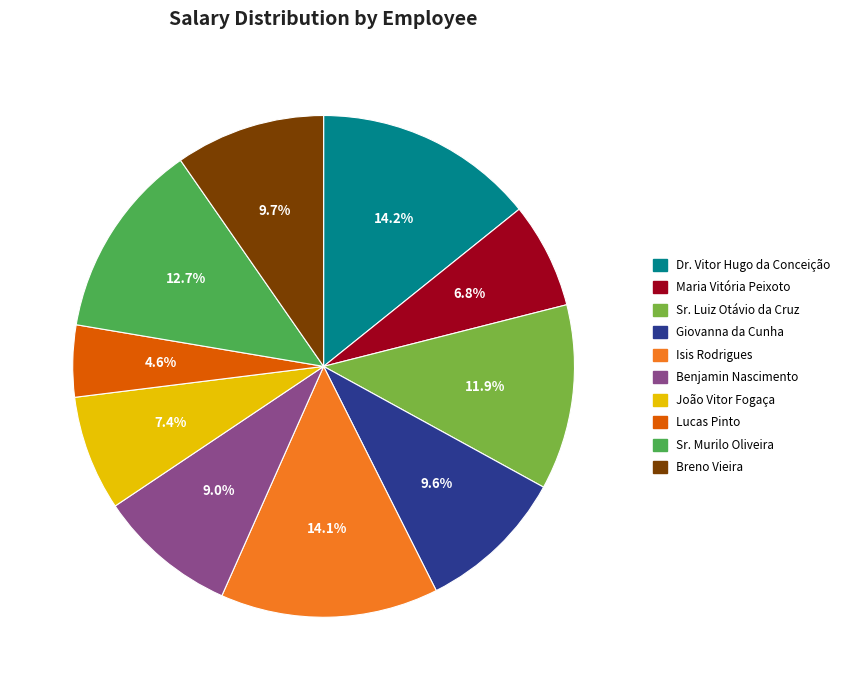

To the nearest percent, what is the average slice percentage?

10%